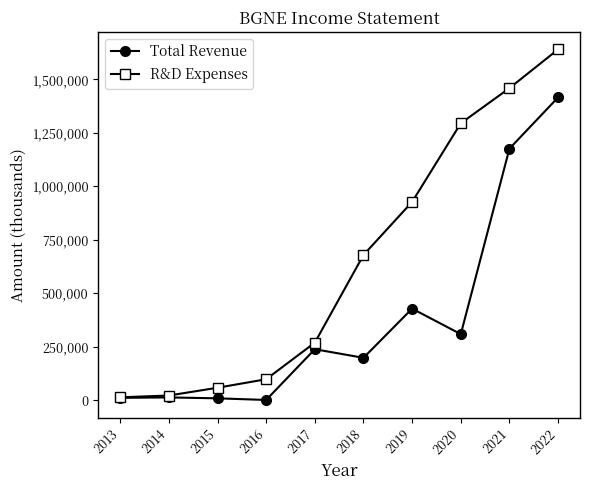

At 2015, list the series in order from largest to smallest.

R&D Expenses, Total Revenue